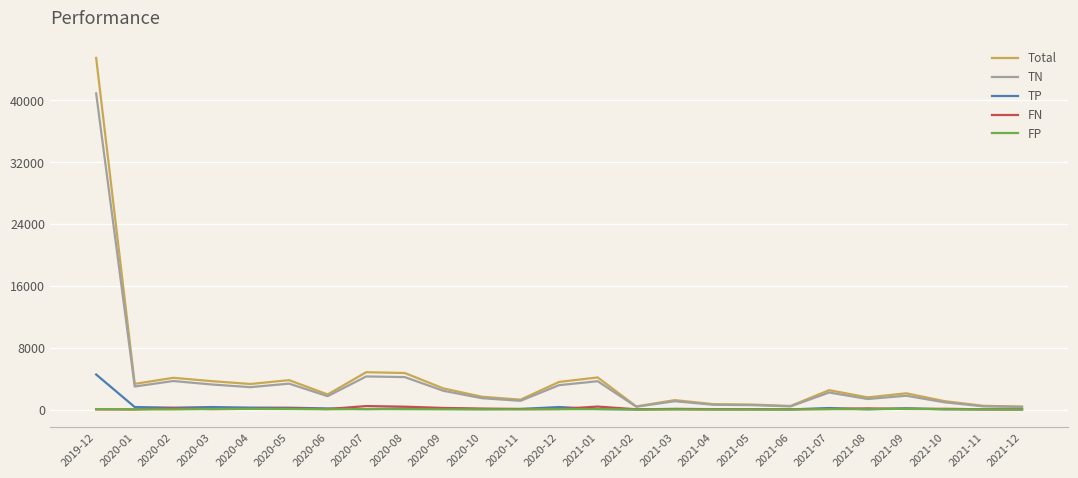

What is the maximum value shown in the chart?

45489